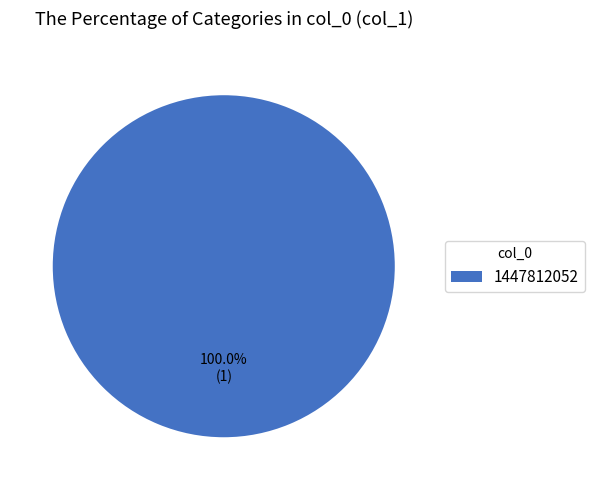

Which slice represents more than half of the pie?

1447812052